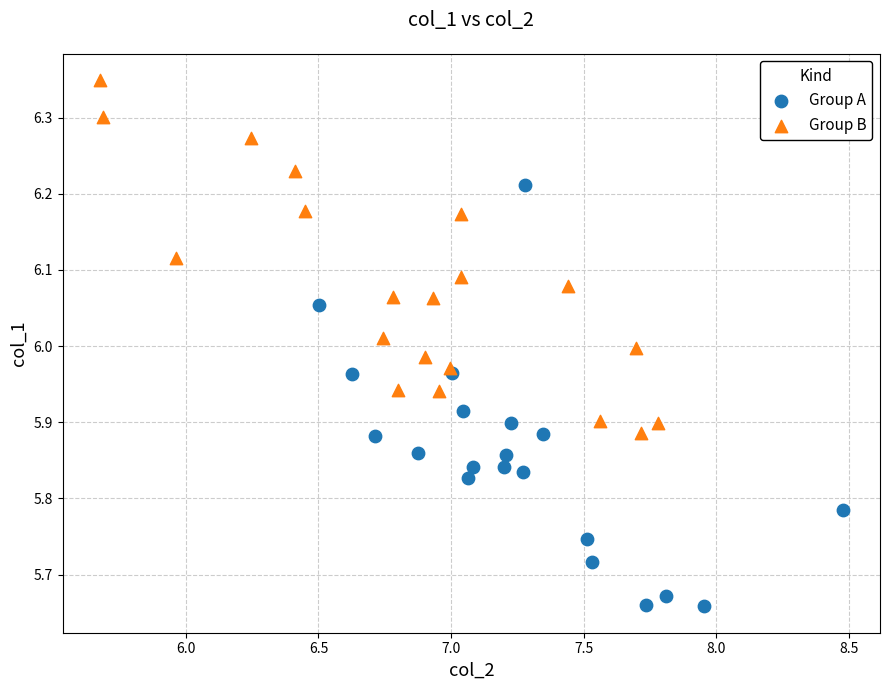

Which series reaches the maximum Y coordinate?

Group B